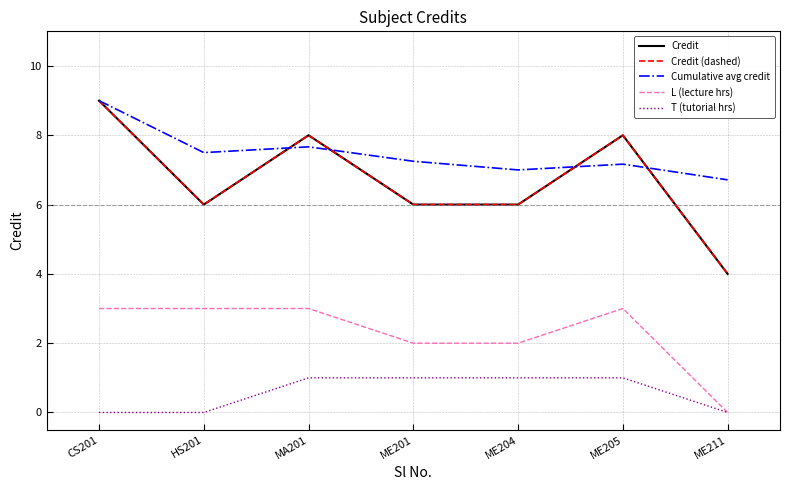

What position from the right is MA201?

5